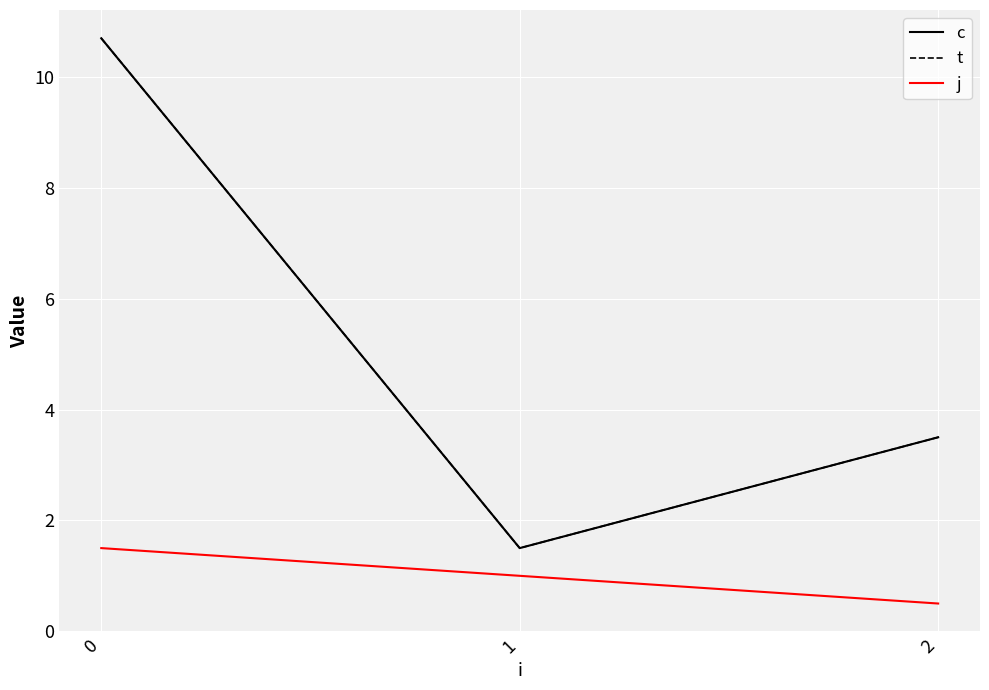

What is the difference between the t values at 0 and 1?

9.2